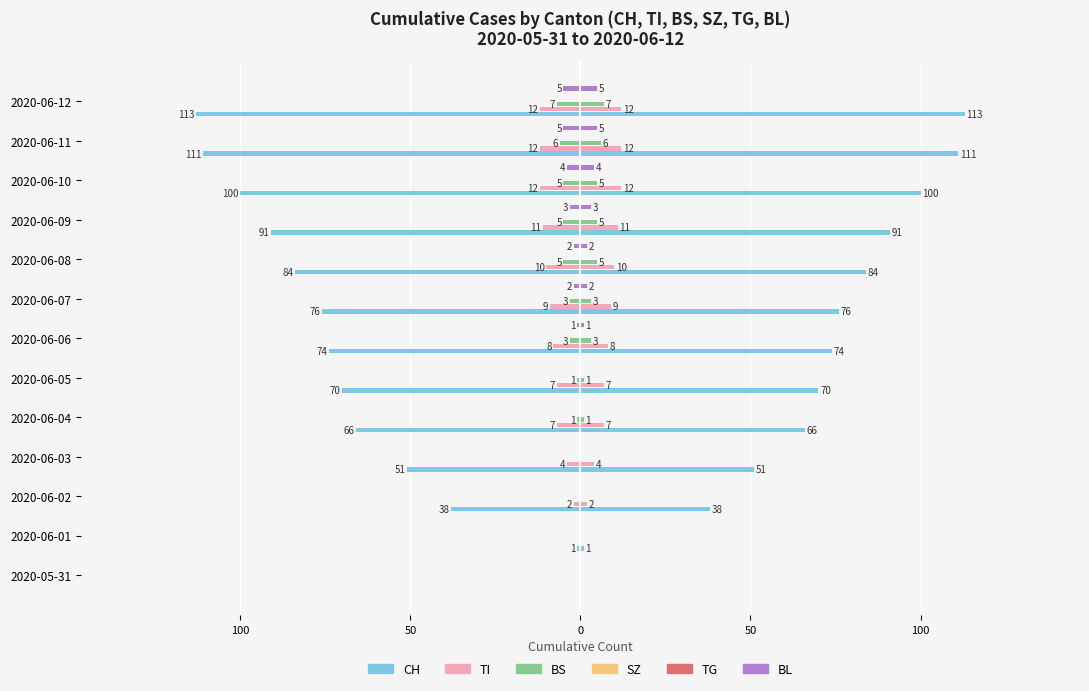

Are the bars horizontal?

Yes